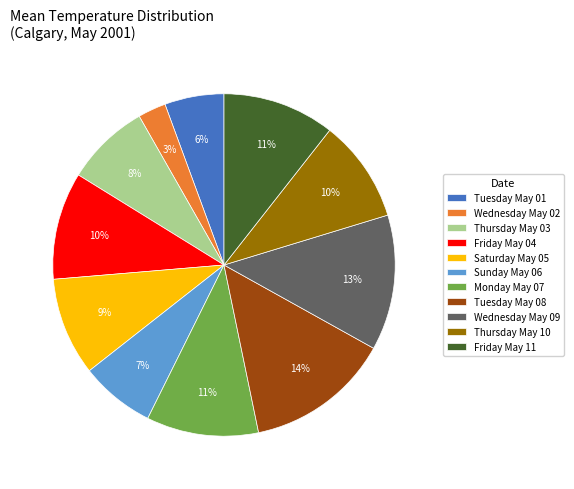

How many slices are in this pie chart?

11